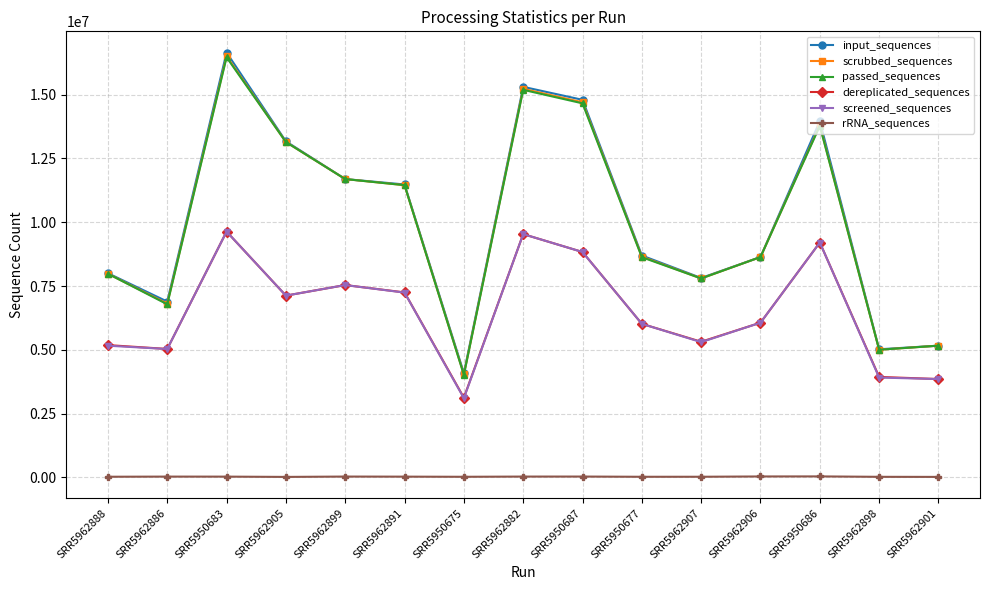

In screened_sequences, how many points are lower than both neighbors (excluding endpoints)?

4